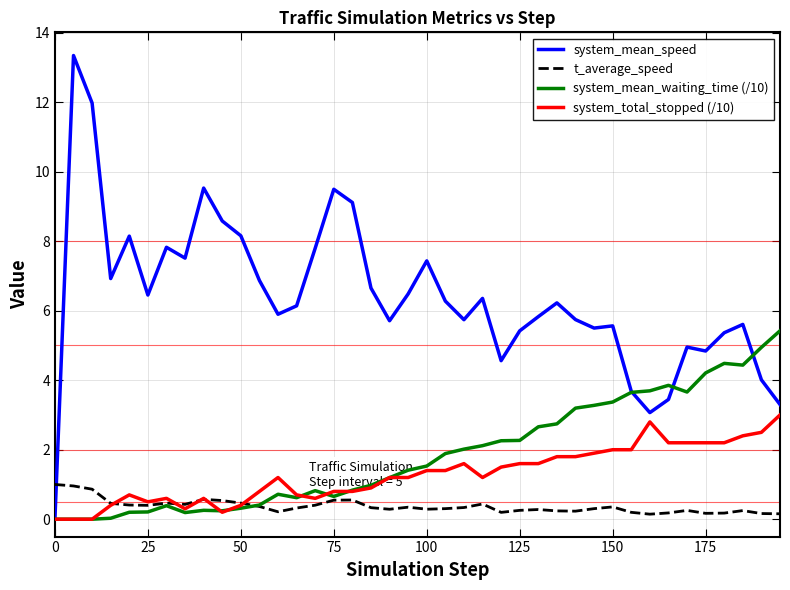

What is the maximum value for t_average_speed?

1.0